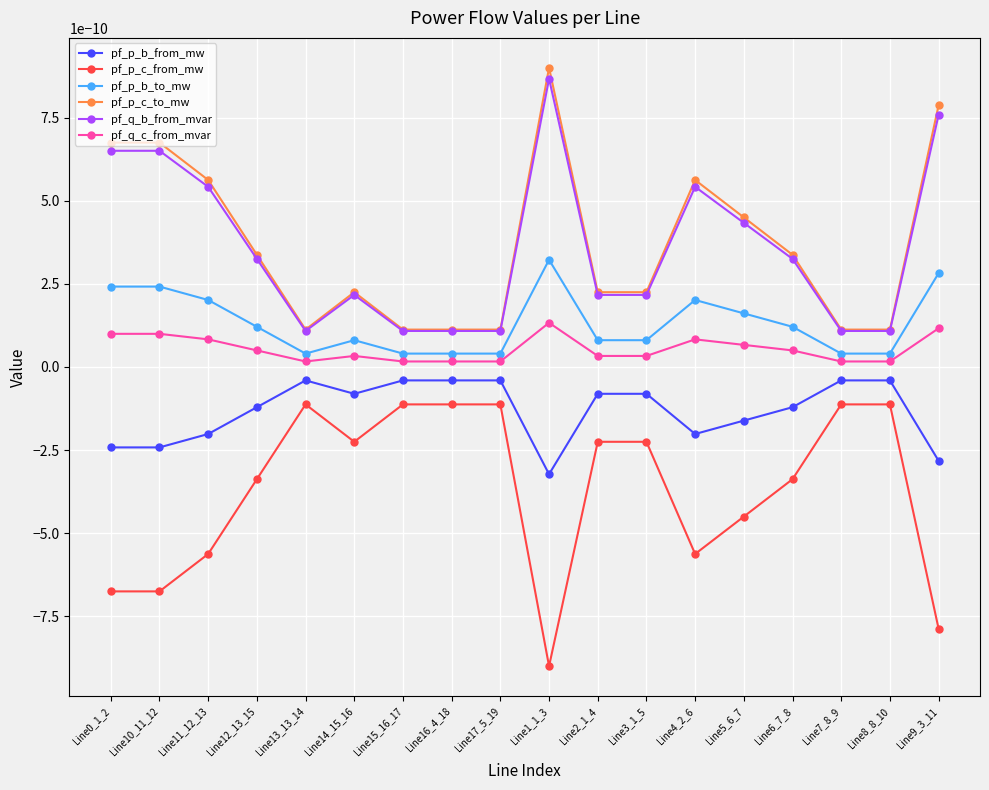

How many interior local peaks does the pf_p_c_from_mw series have?

4